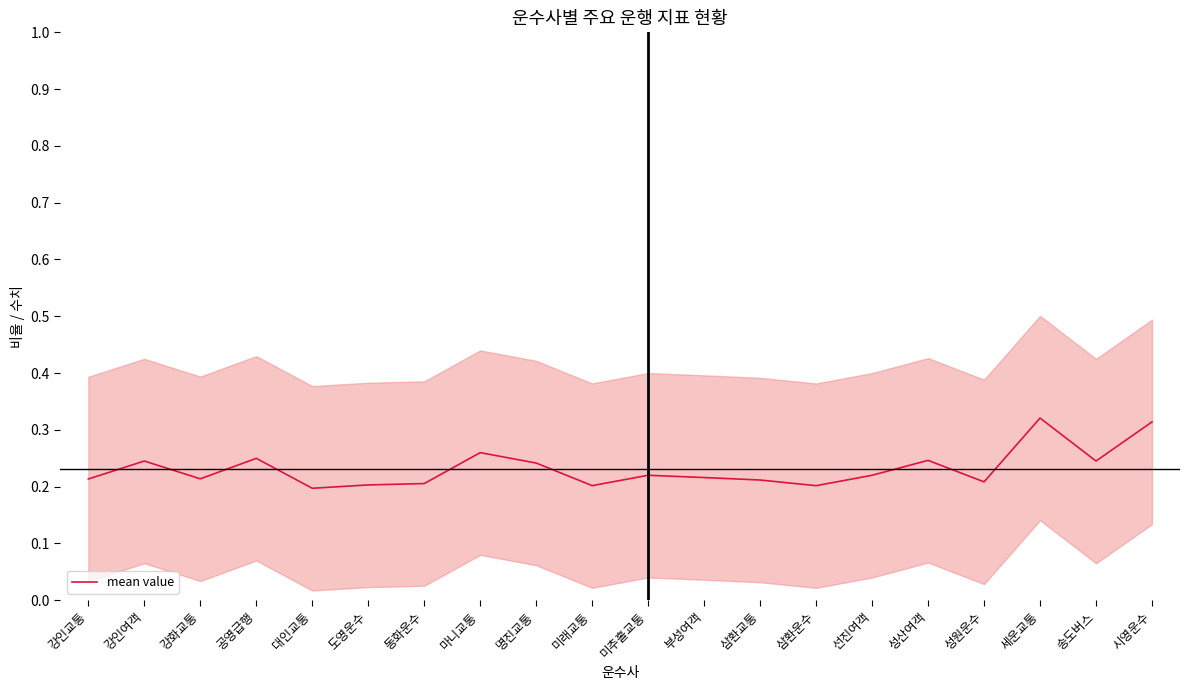

At which category does the data reach its first local peak?

강인여객